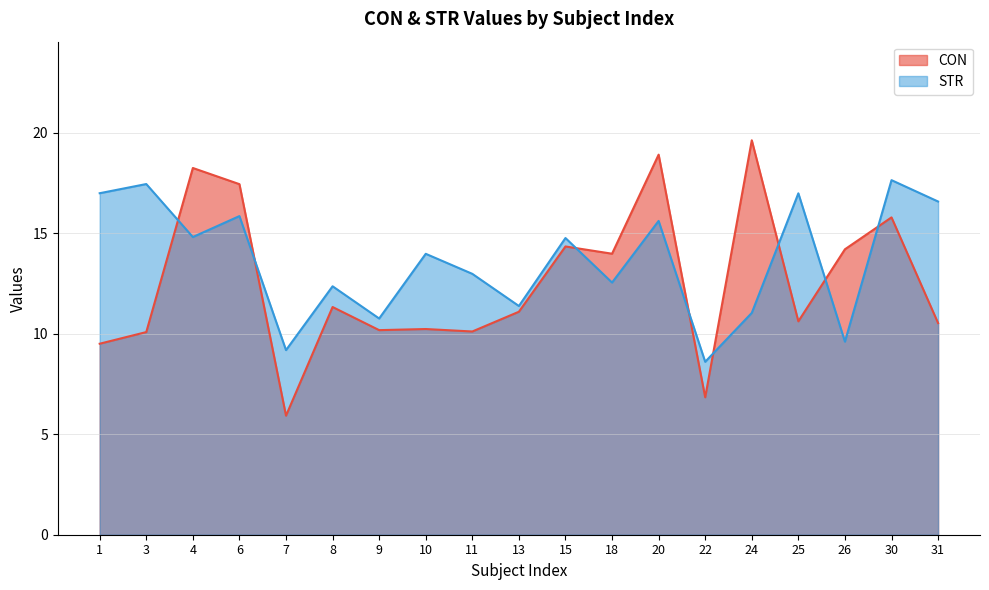

Reading right to left, extract all data points from this chart.

CON: 10.5	15.8	14.2	10.6	19.6	6.8	18.9	14.0	14.3	11.1	10.1	10.2	10.2	11.3	5.9	17.5	18.3	10.1	9.5
STR: 16.6	17.7	9.6	17.0	11.0	8.6	15.6	12.6	14.8	11.4	13.0	14.0	10.8	12.4	9.2	15.9	14.8	17.5	17.0